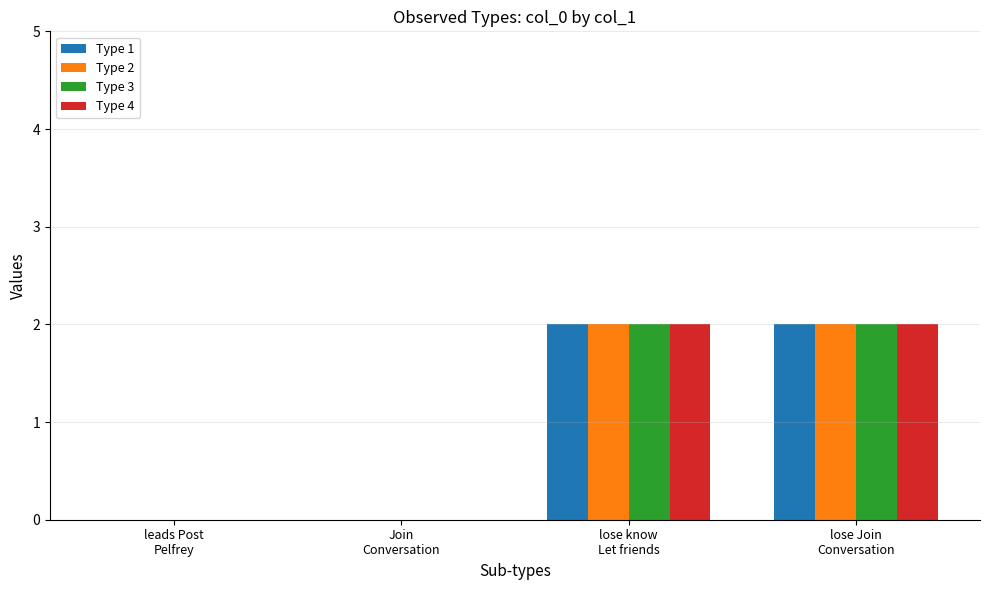

Reading left to right, what are all the values shown in this chart?

Type 1: leads Post
Pelfrey=0	Join
Conversation=0	lose know
Let friends=2	lose Join
Conversation=2
Type 2: leads Post
Pelfrey=0	Join
Conversation=0	lose know
Let friends=2	lose Join
Conversation=2
Type 3: leads Post
Pelfrey=0	Join
Conversation=0	lose know
Let friends=2	lose Join
Conversation=2
Type 4: leads Post
Pelfrey=0	Join
Conversation=0	lose know
Let friends=2	lose Join
Conversation=2